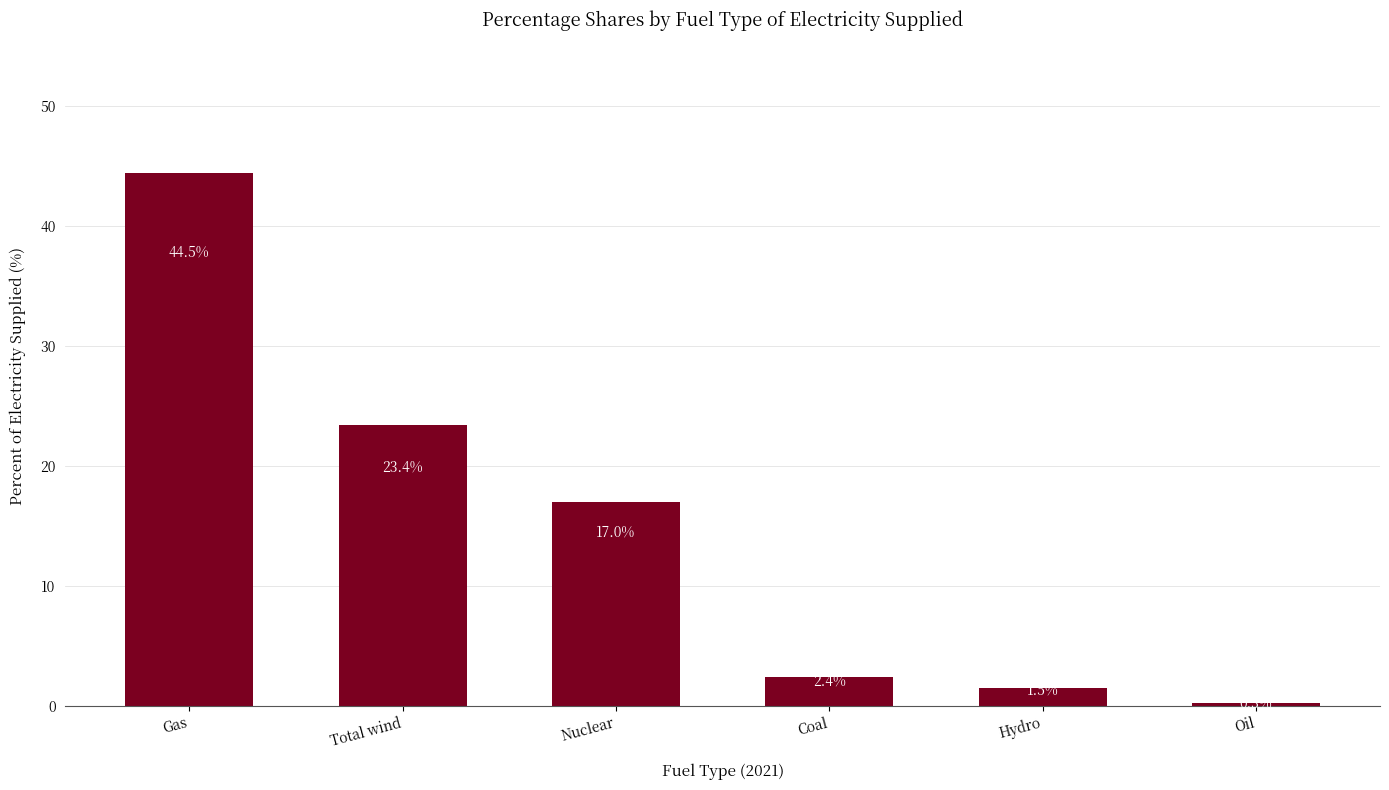

Rank the categories by value from lowest to highest.

Oil, Hydro, Coal, Nuclear, Total wind, Gas